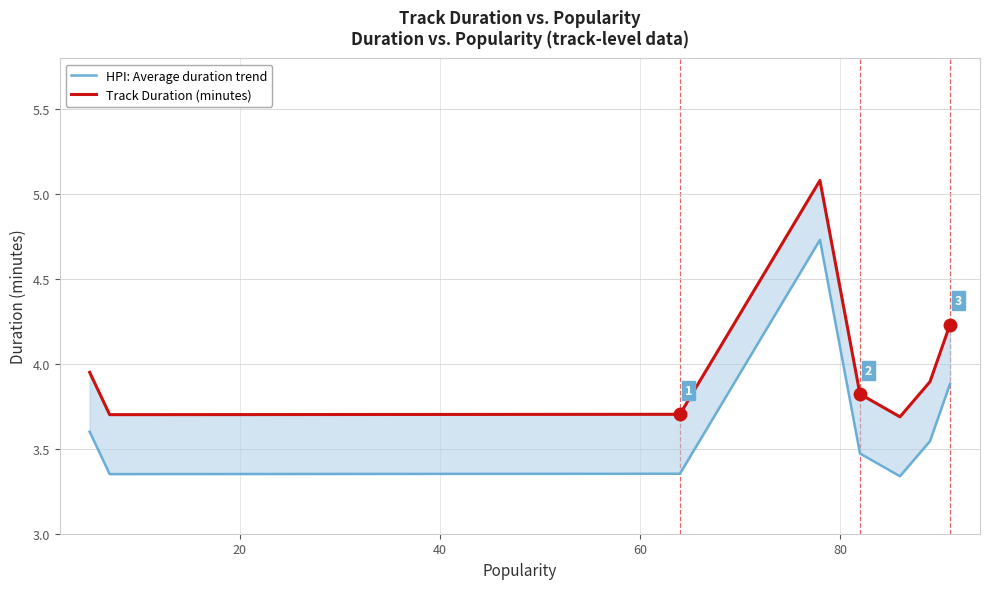

What is the average value of the HPI: Average duration trend series?

3.7